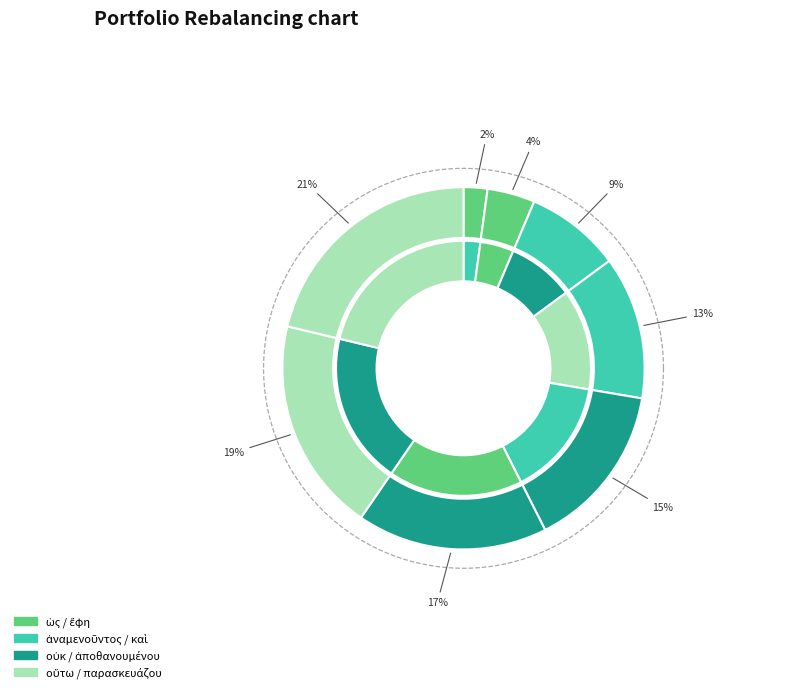

The καὶ slice represents 13% of the pie. True or false?

True